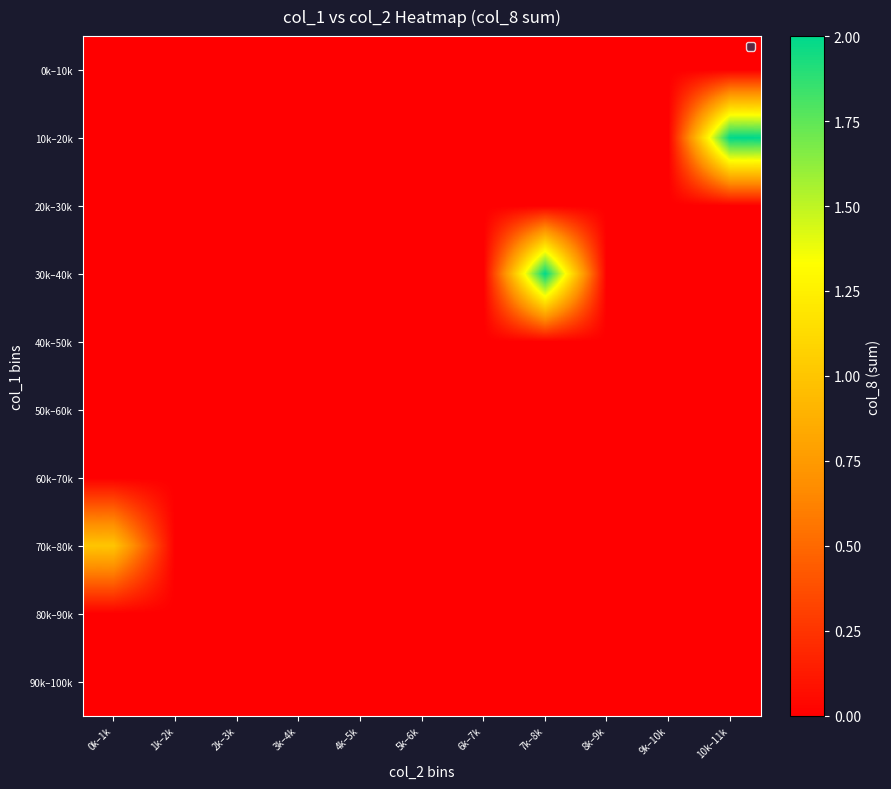

What is the spread (max minus min) of values at 10k–11k?

2